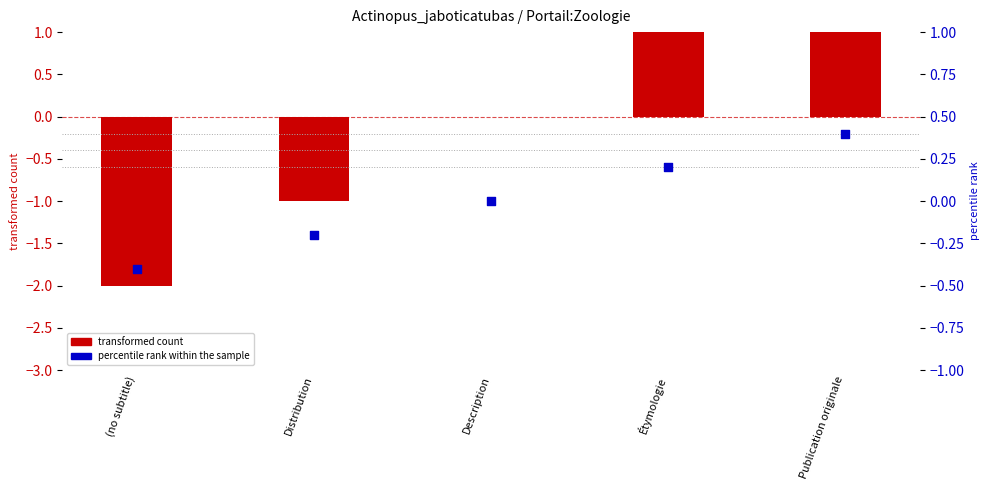

What is the change in value from Distribution to Publication originale?

+0.6